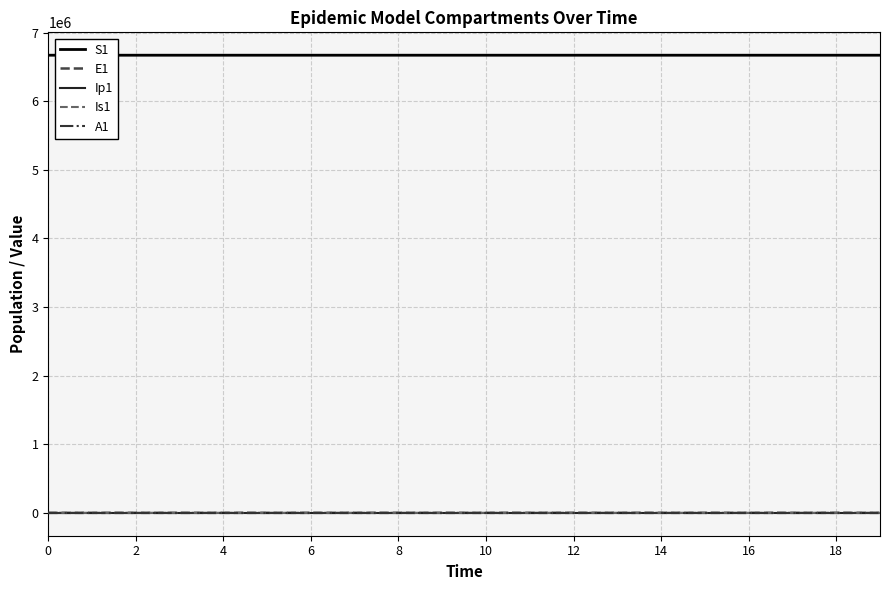

Which series has the largest total across all categories?

S1